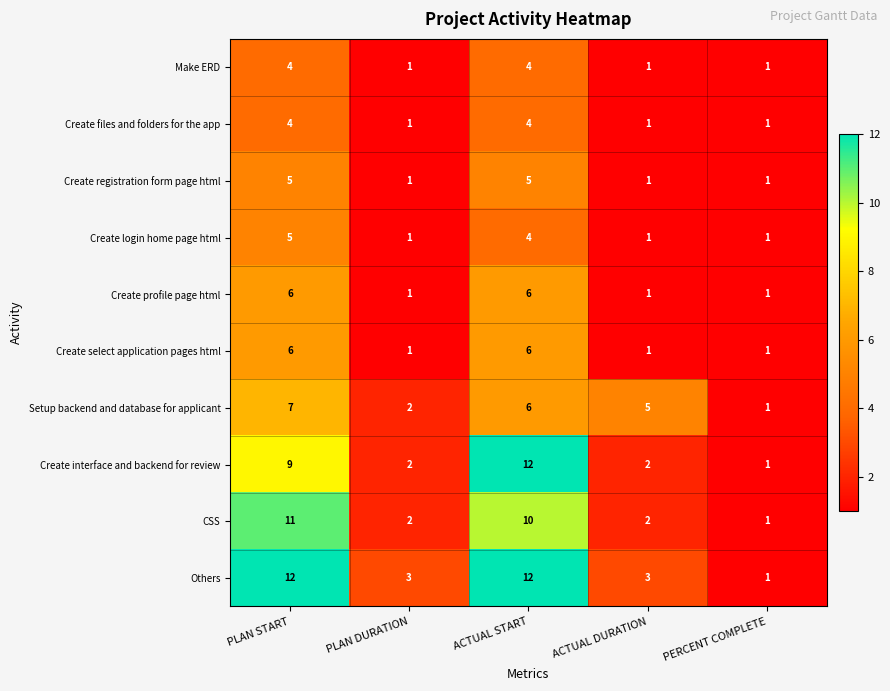

At which label does Others first exceed 3?

PLAN START